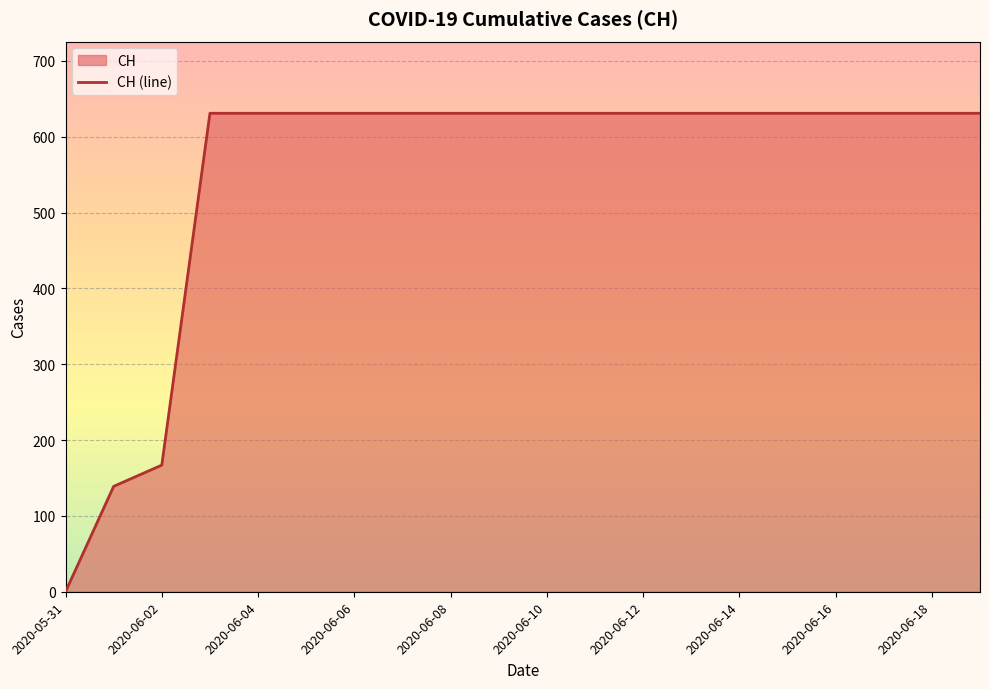

Reading left to right, list all the values displayed in this chart.

0	139	167	631	631	631	631	631	631	631	631	631	631	631	631	631	631	631	631	631